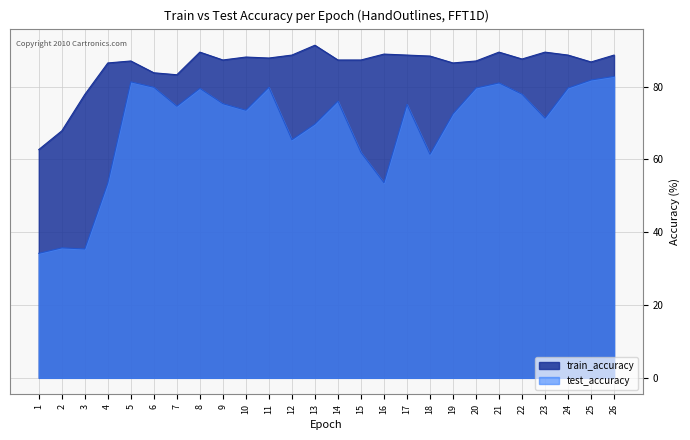

What is the average value of the test_accuracy series?

68.9